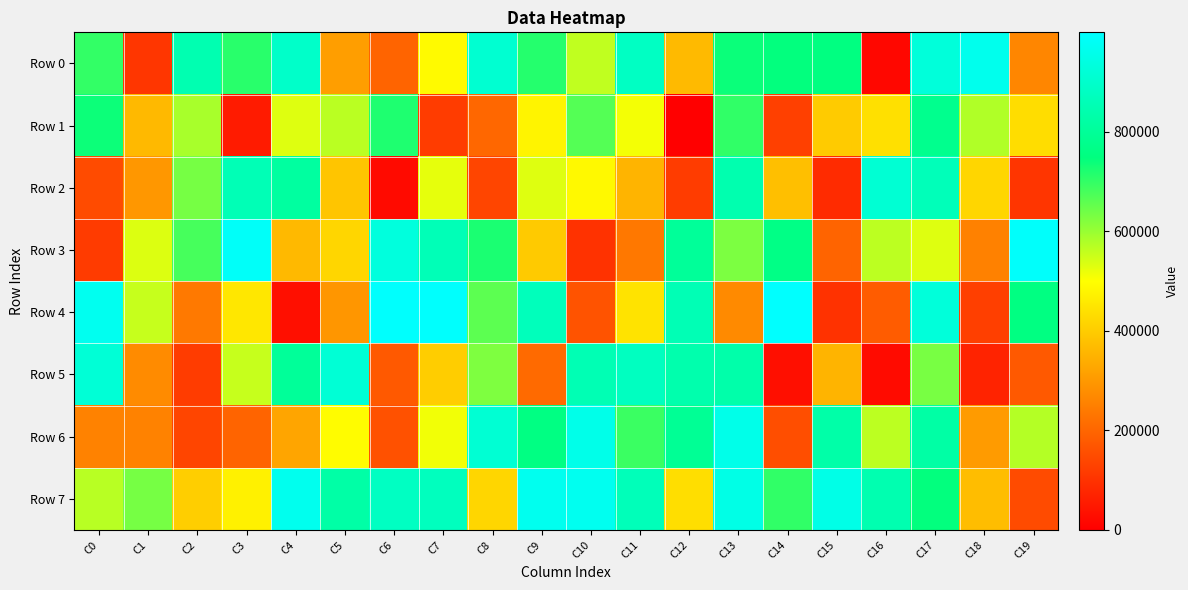

Between C19 and C8, which is larger?

C8